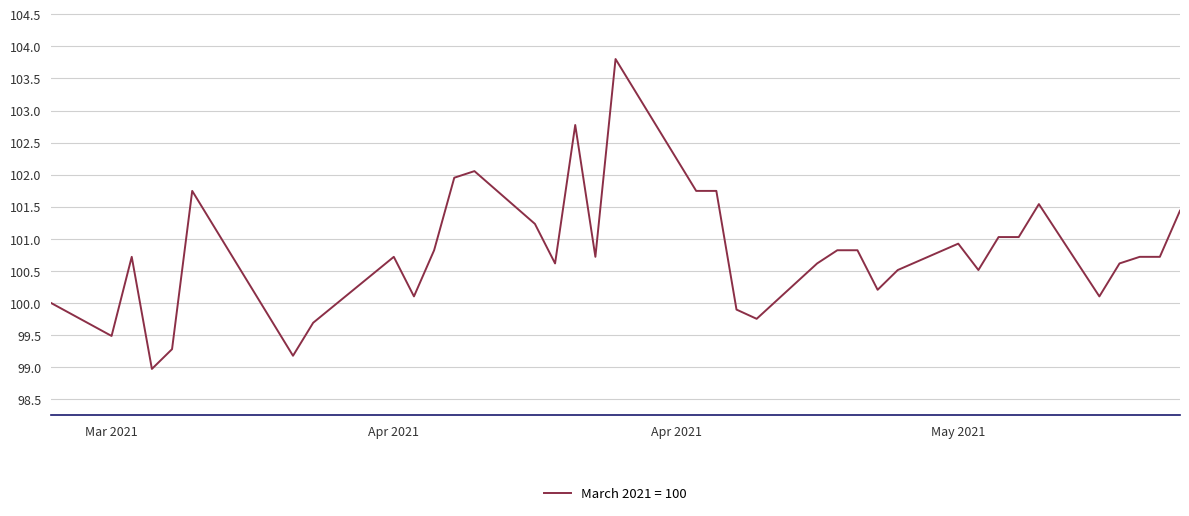

How many lines are shown in the chart?

1